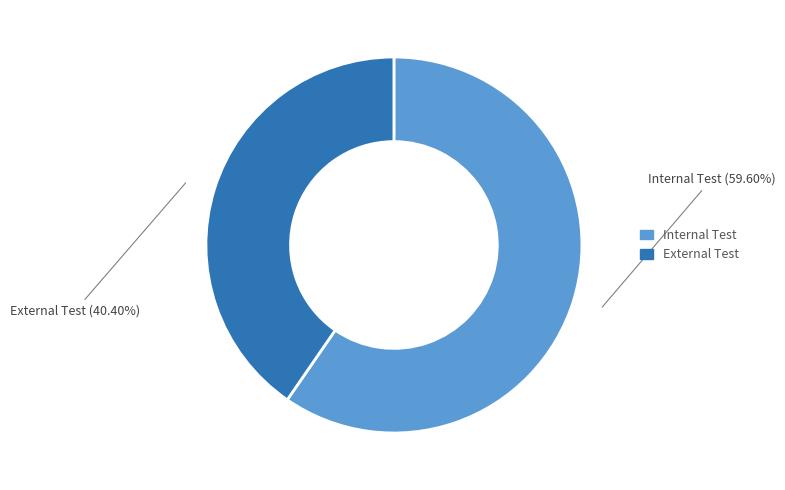

Does any single category account for the majority?

Yes